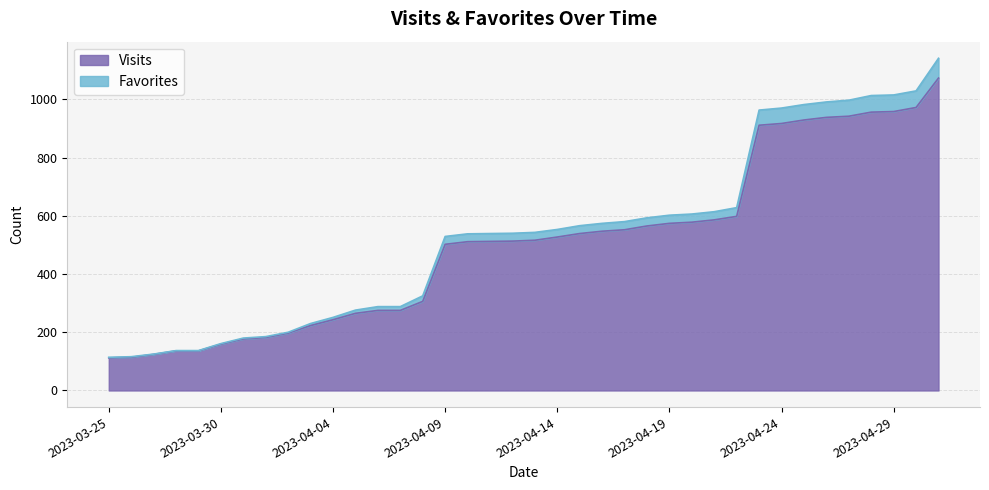

What is the difference between the Favorites values at 2023-04-03 and 2023-03-31?

50